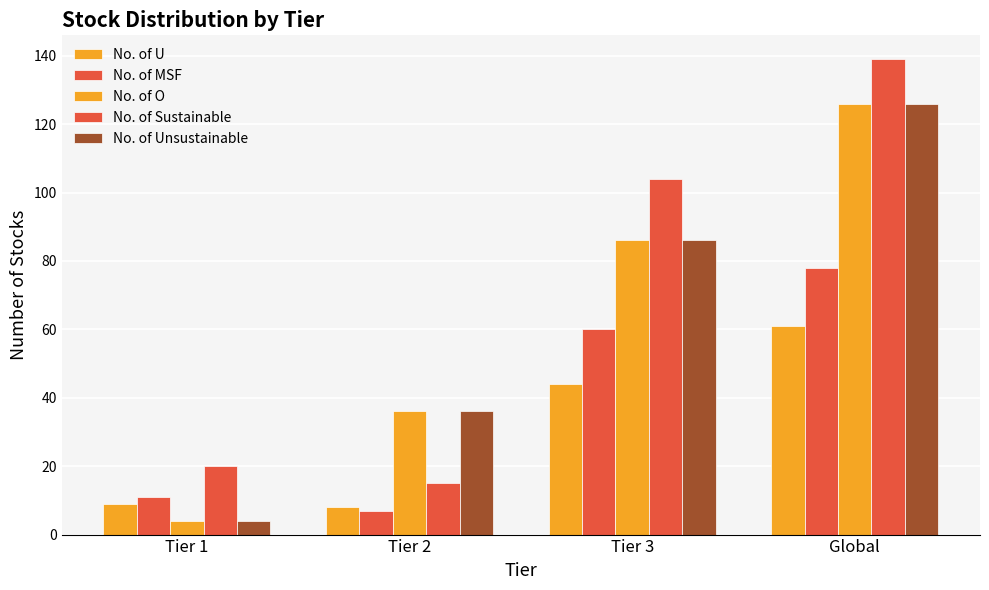

What is the difference between the No. of Unsustainable values at Tier 1 and Tier 3?

82